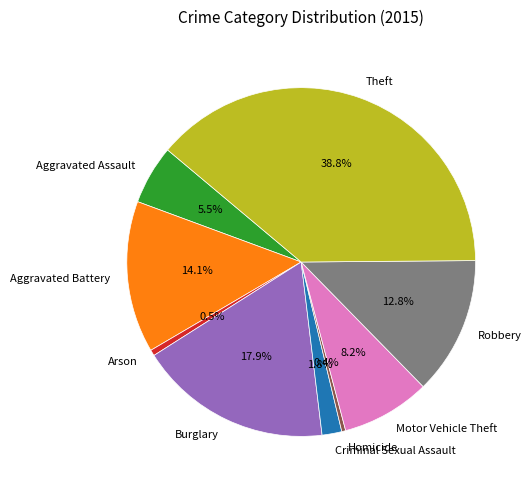

Count the number of slices in the pie.

9